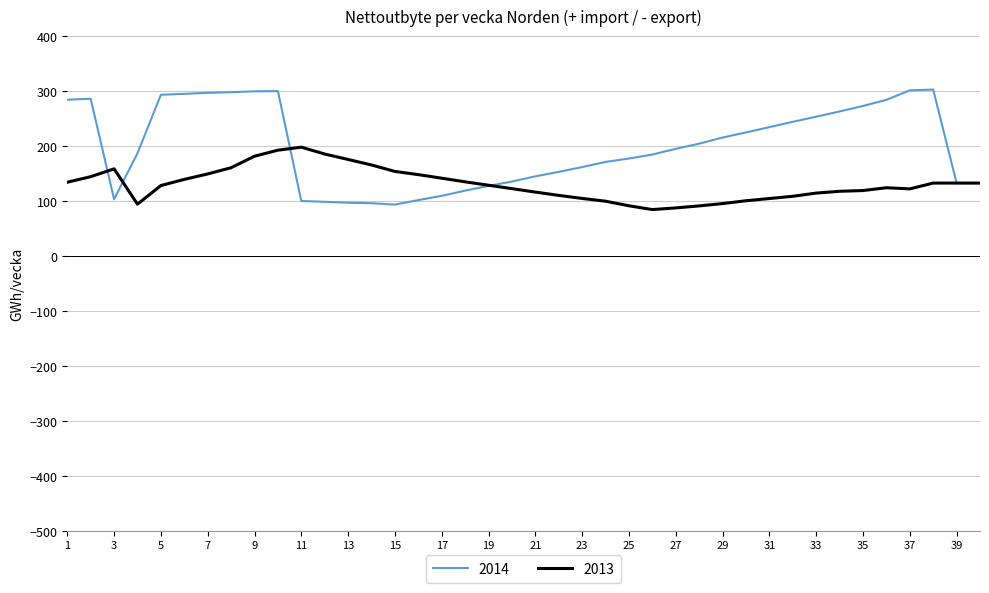

Is this an area chart (filled region under the line)?

No